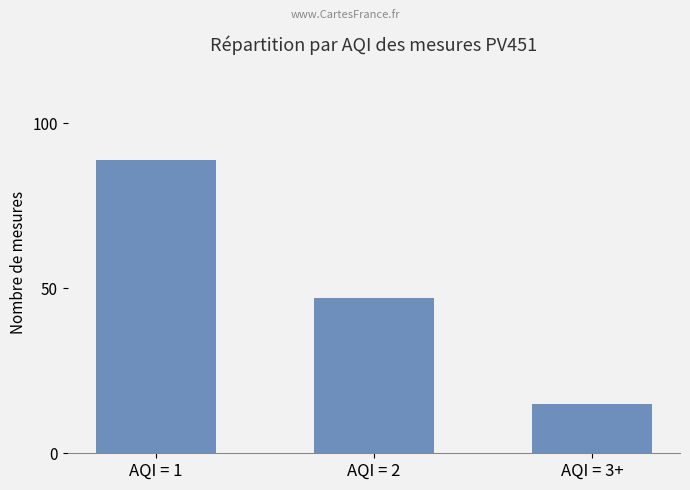

At which label does the data first exceed 47?

AQI = 1